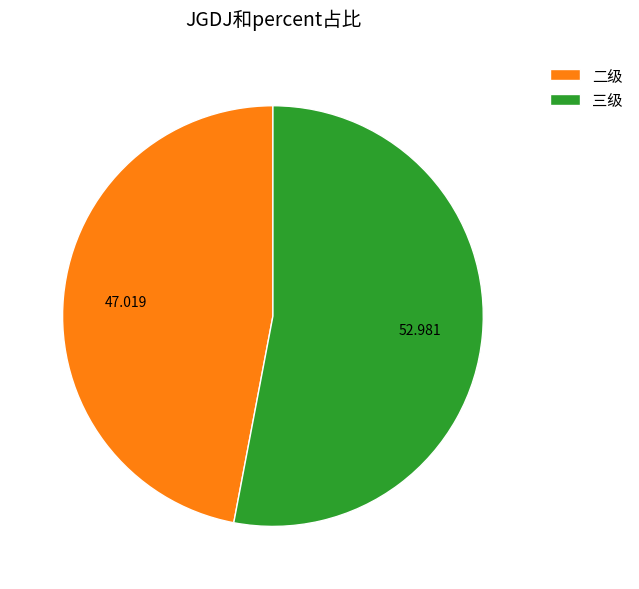

Which has a higher value, 二级 or 三级?

三级